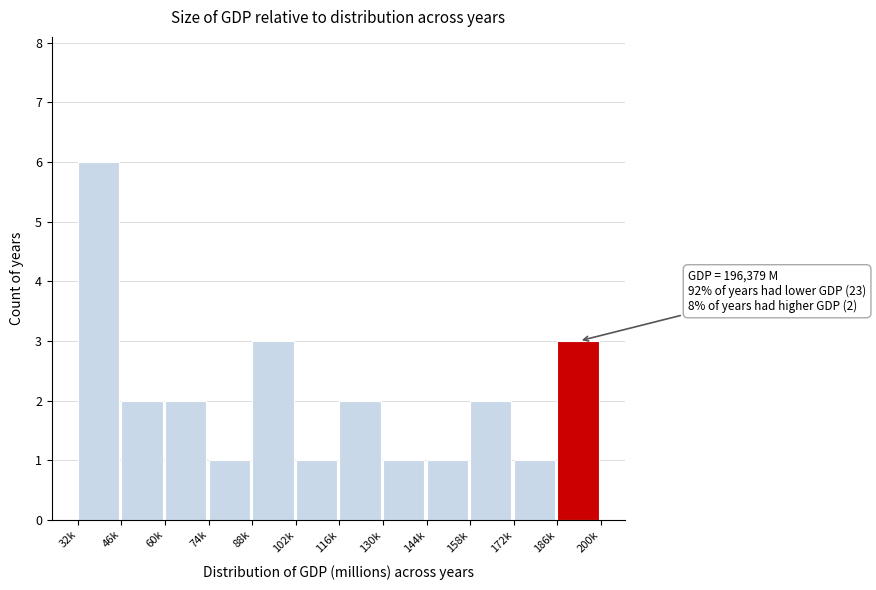

Reading left to right, transcribe all the data shown in this chart.

6	2	2	1	3	1	2	1	1	2	1	3